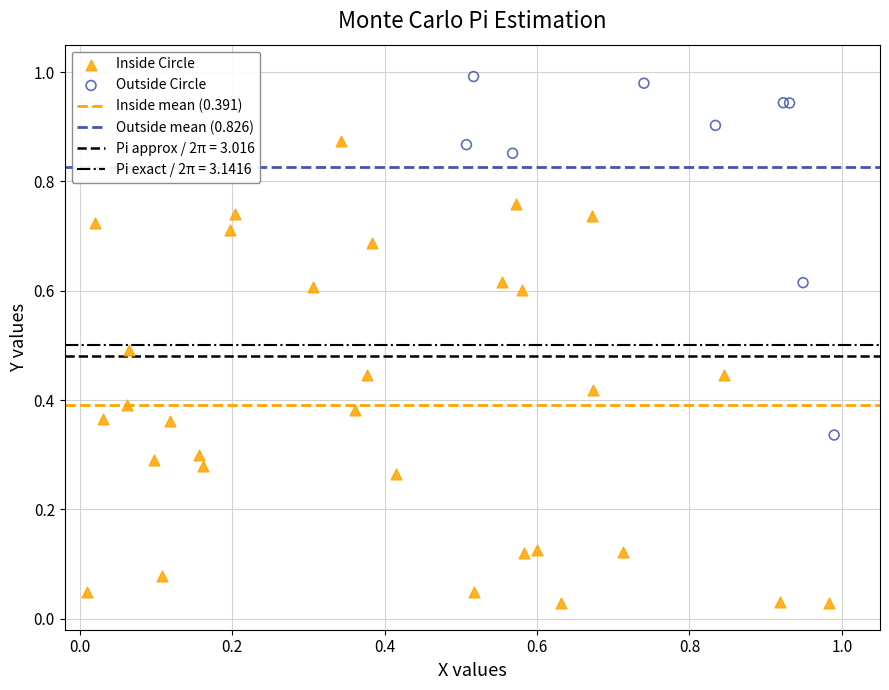

Which series has the widest spread of Y values?

Inside Circle